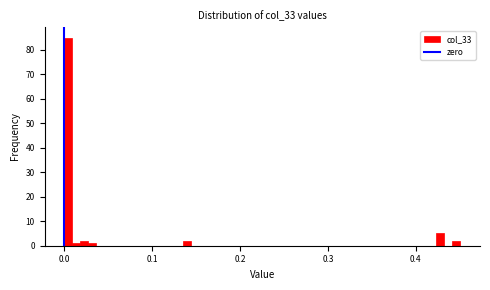

Read against the x-axis, roughly where is the centre of the tallest bar?

0.00